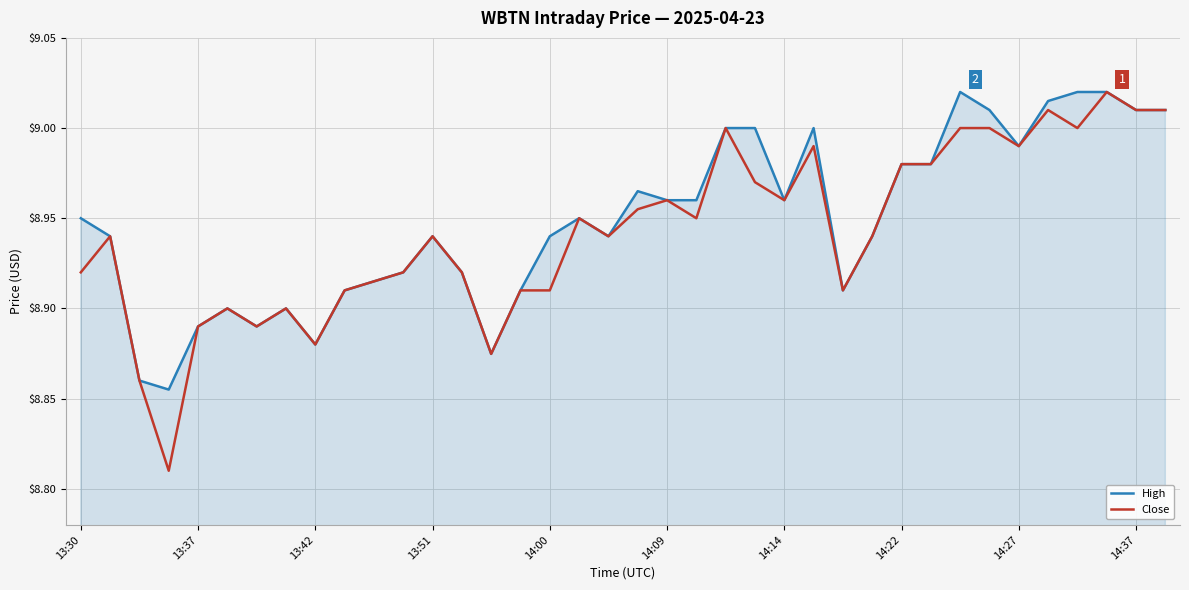

Which series has the widest spread of values?

Close